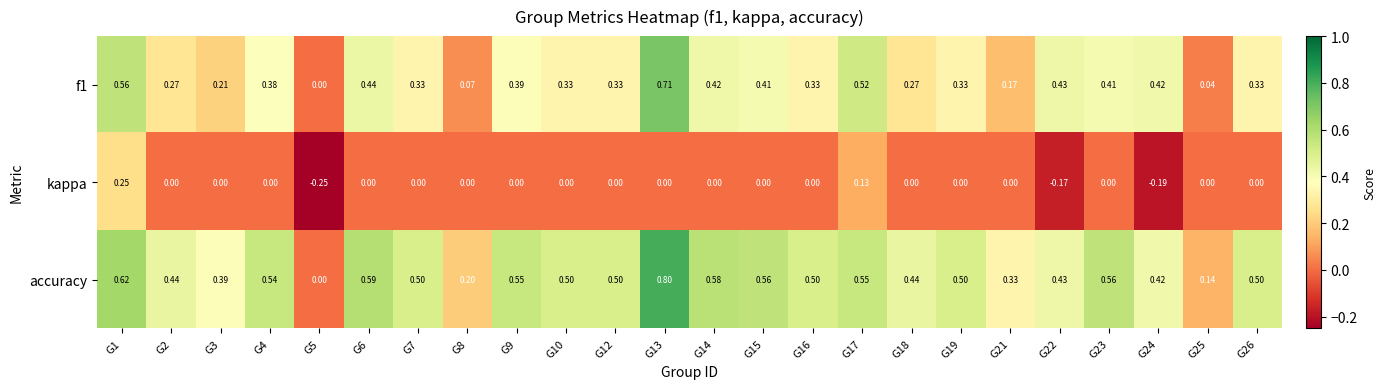

Which series has the largest range (max minus min)?

accuracy